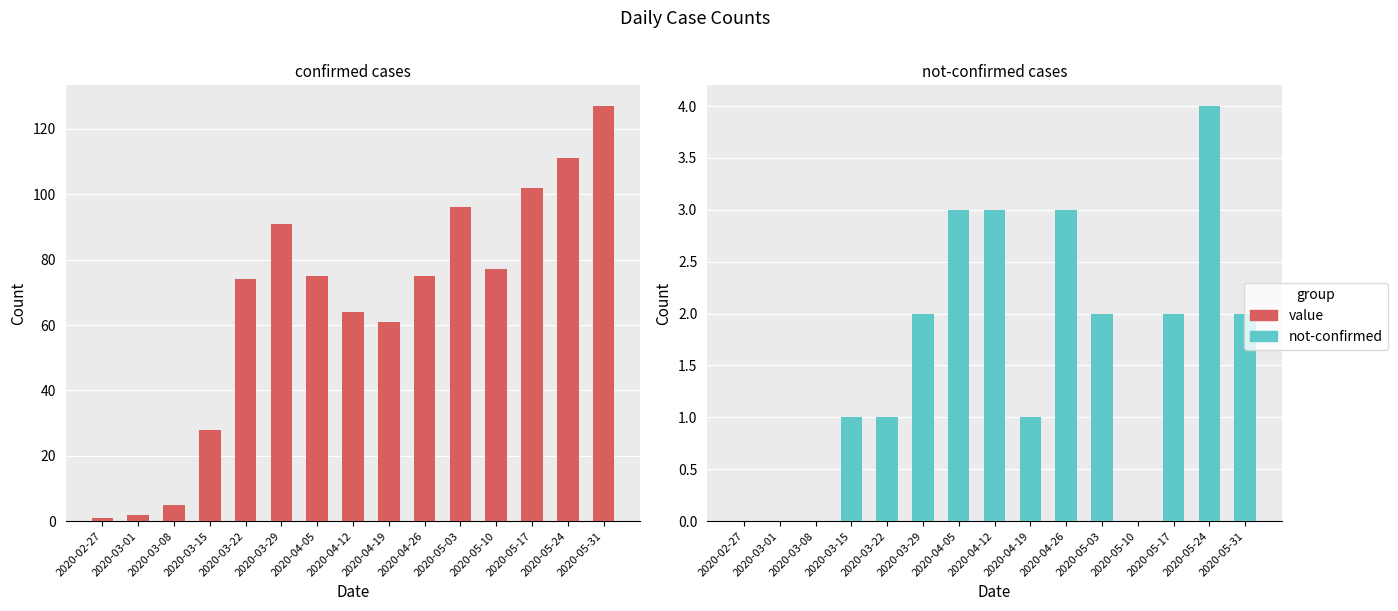

Is it true that value equals 51 at 2020-05-24?

False